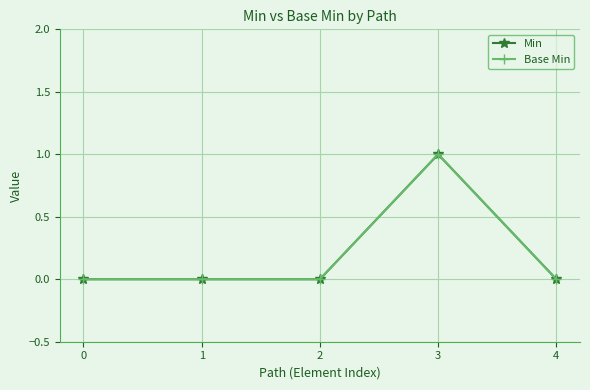

At which category is the sum across all series the highest?

3